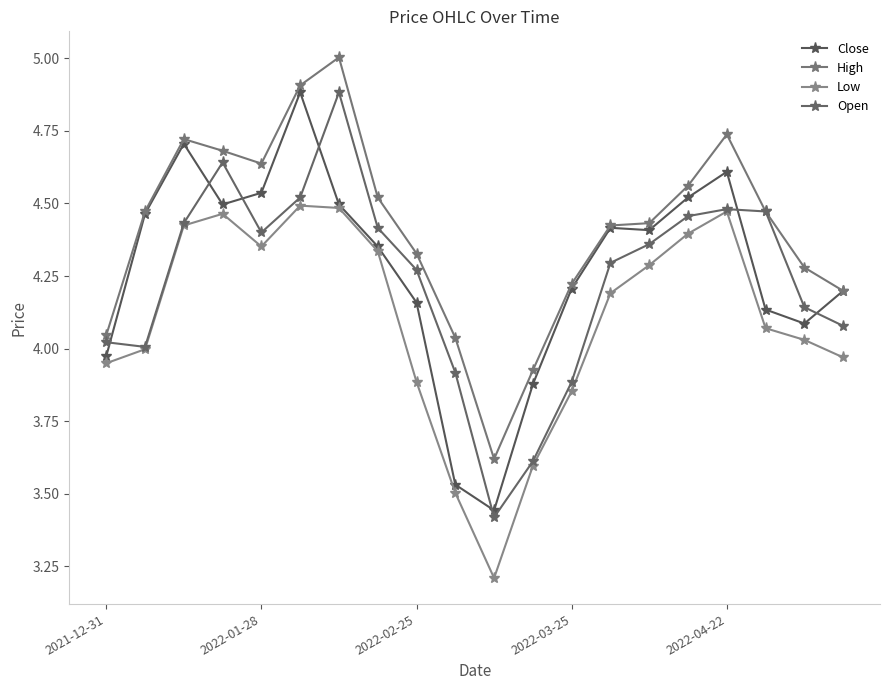

Reading right to left, extract all data points from this chart.

Close: 4.2	4.1	4.1	4.6	4.5	4.4	4.4	4.2	3.9	3.4	3.5	4.2	4.4	4.5	4.9	4.5	4.5	4.7	4.5	4.0
High: 4.2	4.3	4.5	4.7	4.6	4.4	4.4	4.2	3.9	3.6	4.0	4.3	4.5	5.0	4.9	4.6	4.7	4.7	4.5	4.0
Low: 4.0	4.0	4.1	4.5	4.4	4.3	4.2	3.9	3.6	3.2	3.5	3.9	4.3	4.5	4.5	4.4	4.5	4.4	4.0	3.9
Open: 4.1	4.1	4.5	4.5	4.5	4.4	4.3	3.9	3.6	3.4	3.9	4.3	4.4	4.9	4.5	4.4	4.6	4.4	4.0	4.0